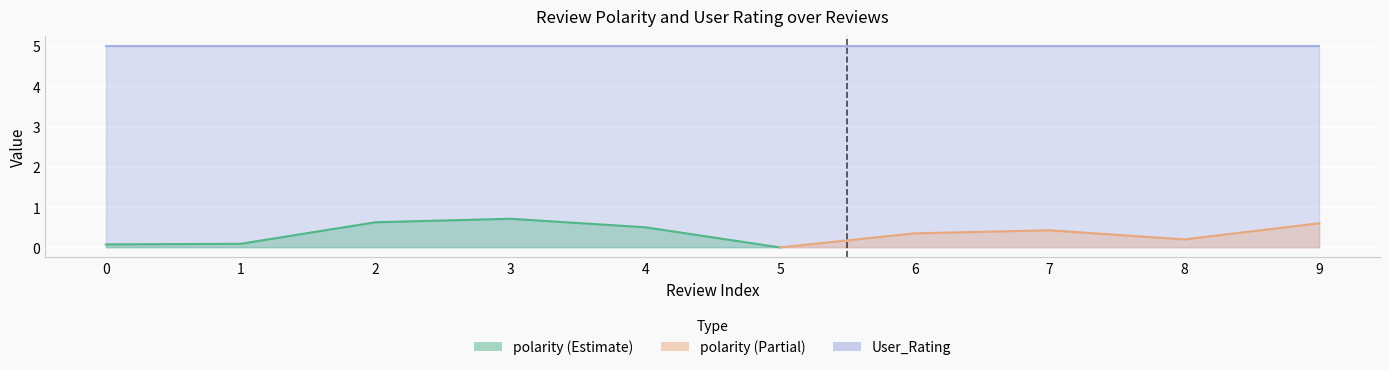

Rank the categories by User_Rating value from lowest to highest.

0, 1, 2, 3, 4, 5, 6, 7, 8, 9